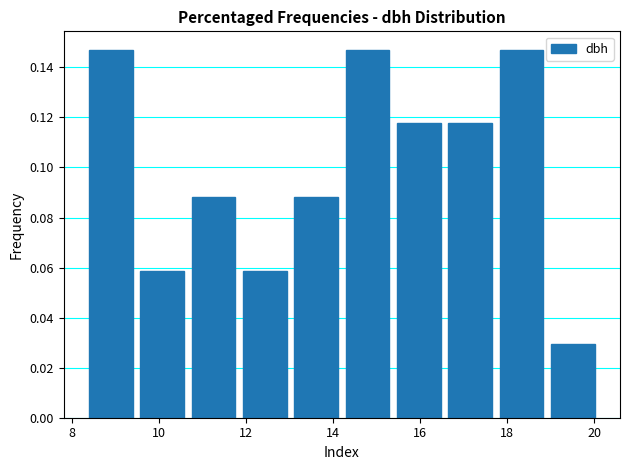

Reading left to right, list every bar in this chart as the range it spans on the x-axis followed by its height. Neither the bar edges nor the heights are printed on the chart, so give them approximately, as read against the axes.

8.30 to 9.48: 0.148
9.48 to 10.66: 0.058
10.66 to 11.84: 0.088
11.84 to 13.02: 0.058
13.02 to 14.20: 0.088
14.20 to 15.38: 0.148
15.38 to 16.56: 0.118
16.56 to 17.74: 0.118
17.74 to 18.92: 0.148
18.92 to 20.10: 0.030